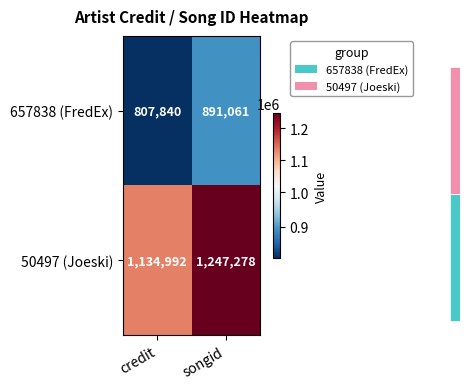

What is the total value across all series at songid?

2138339